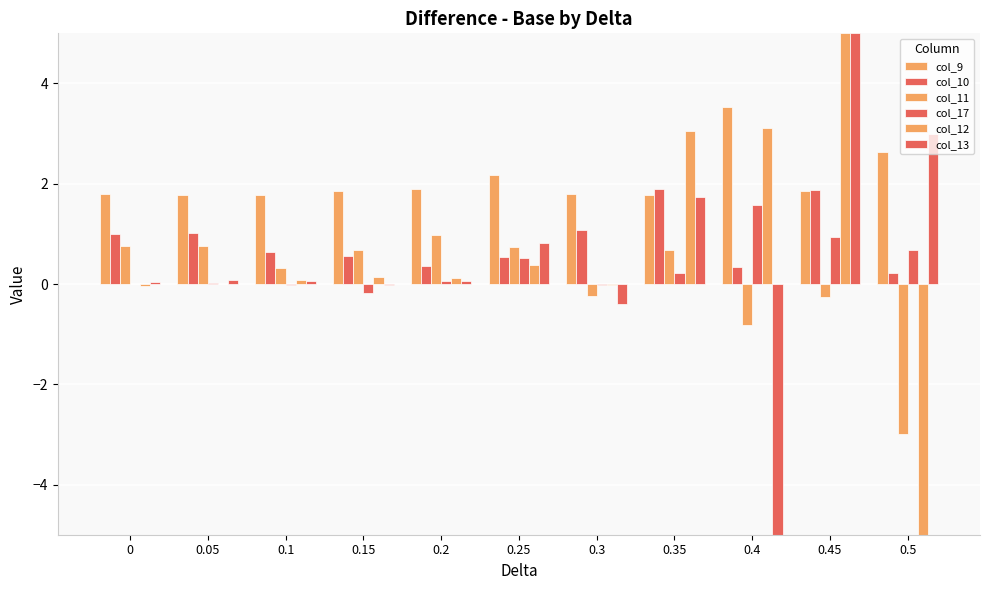

How many series are shown in this chart?

6